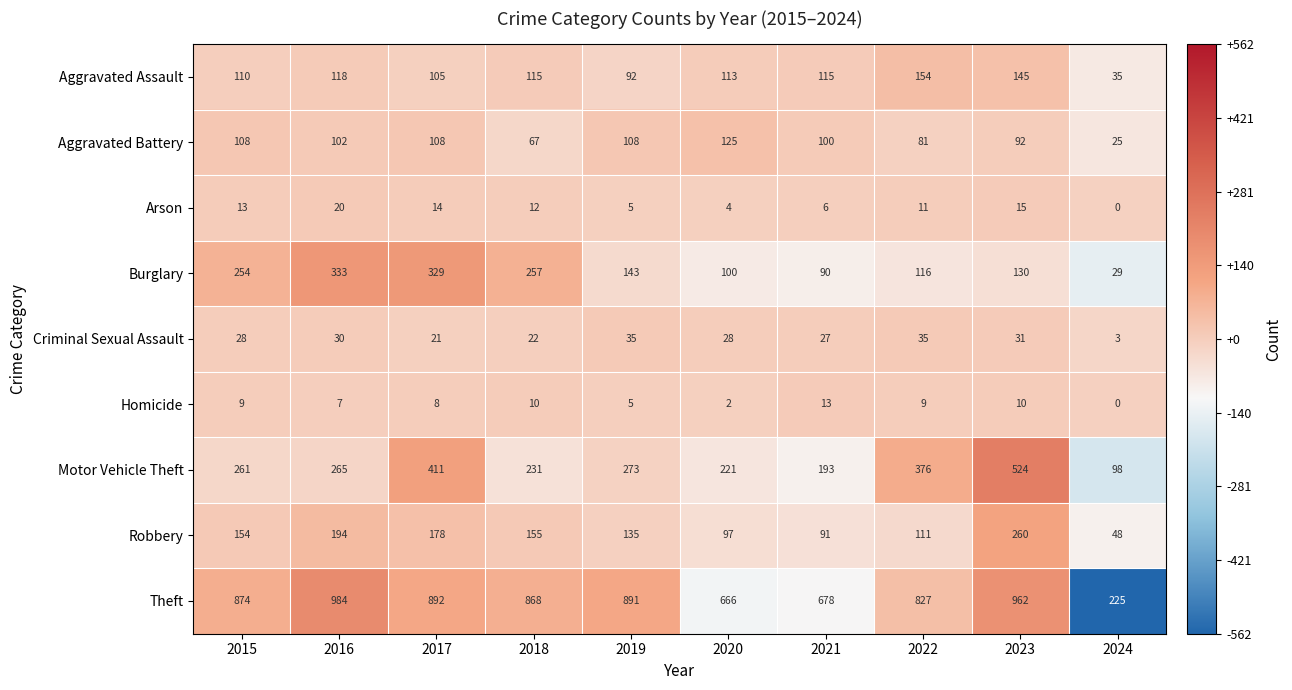

Is it true that Aggravated Battery equals 125 at 2020?

True